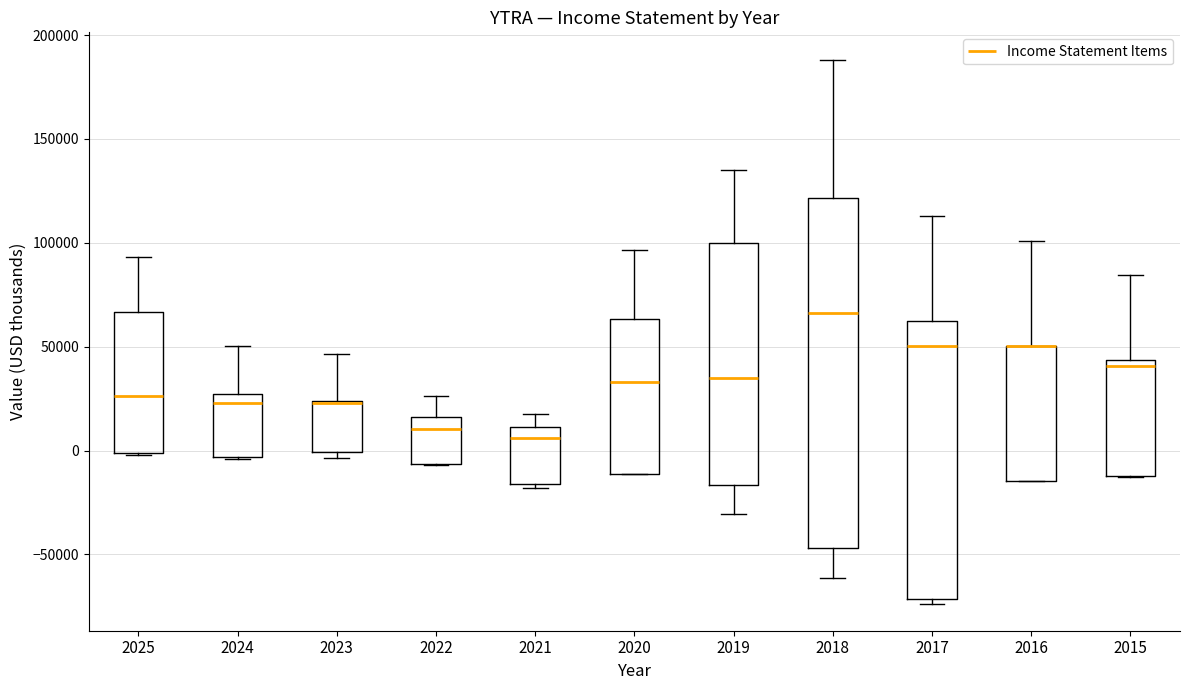

Comparing the boxes themselves (not the whiskers), which one is the tallest?

2018